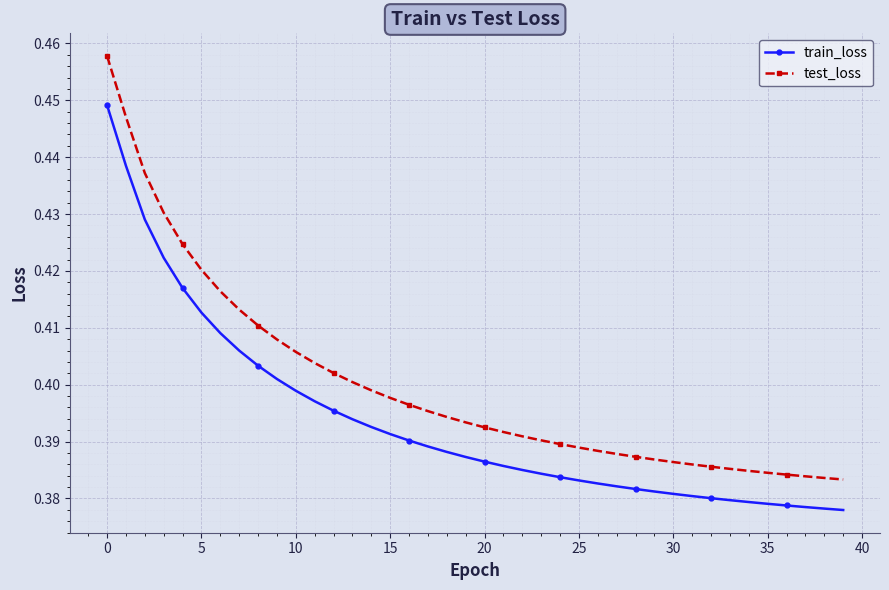

What is the difference between the maximum and second lowest values in the train_loss series?

0.1